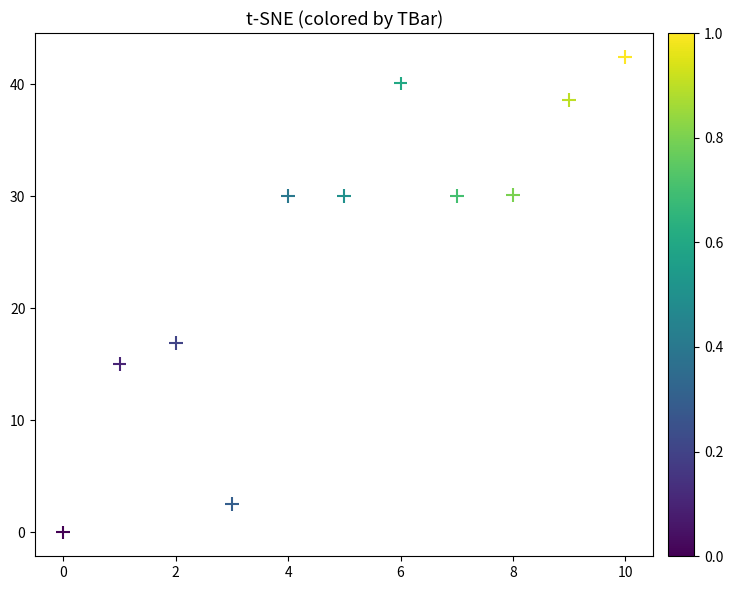

What Y value in the scatter plot is closest to 21?

16.9